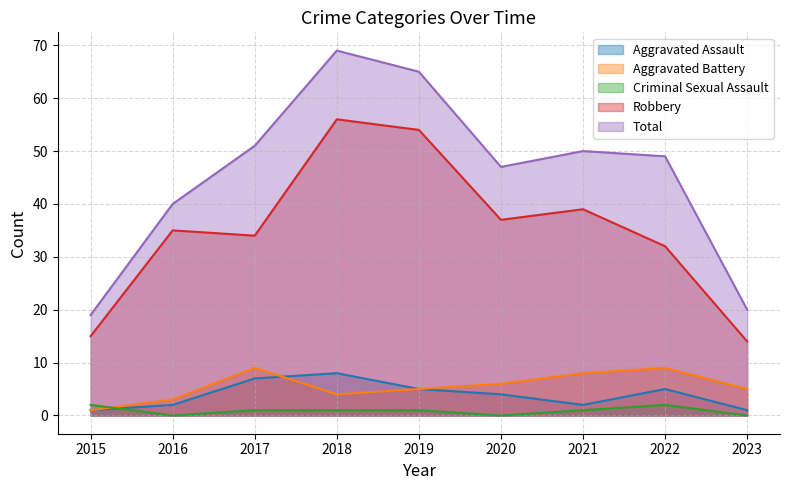

True or false: Robbery and Aggravated Assault cross at least once.

False